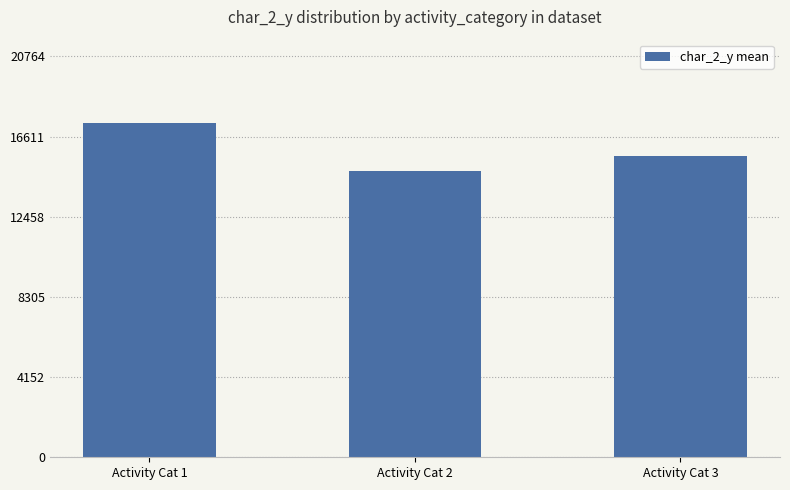

The value at Activity Cat 3 is 15604. True or false?

True